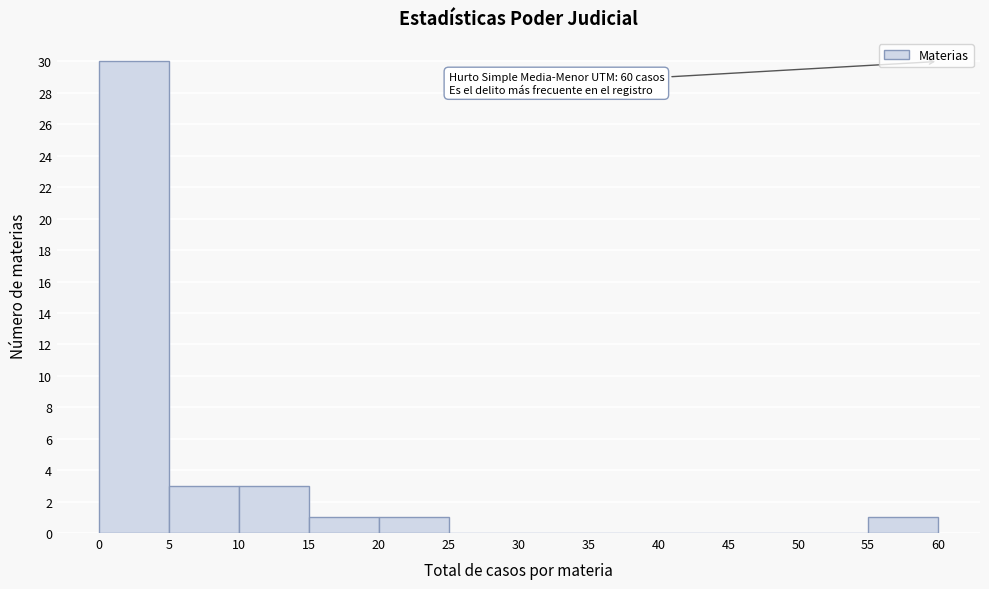

Over which range of the x-axis is the bar tallest?

0 to 5